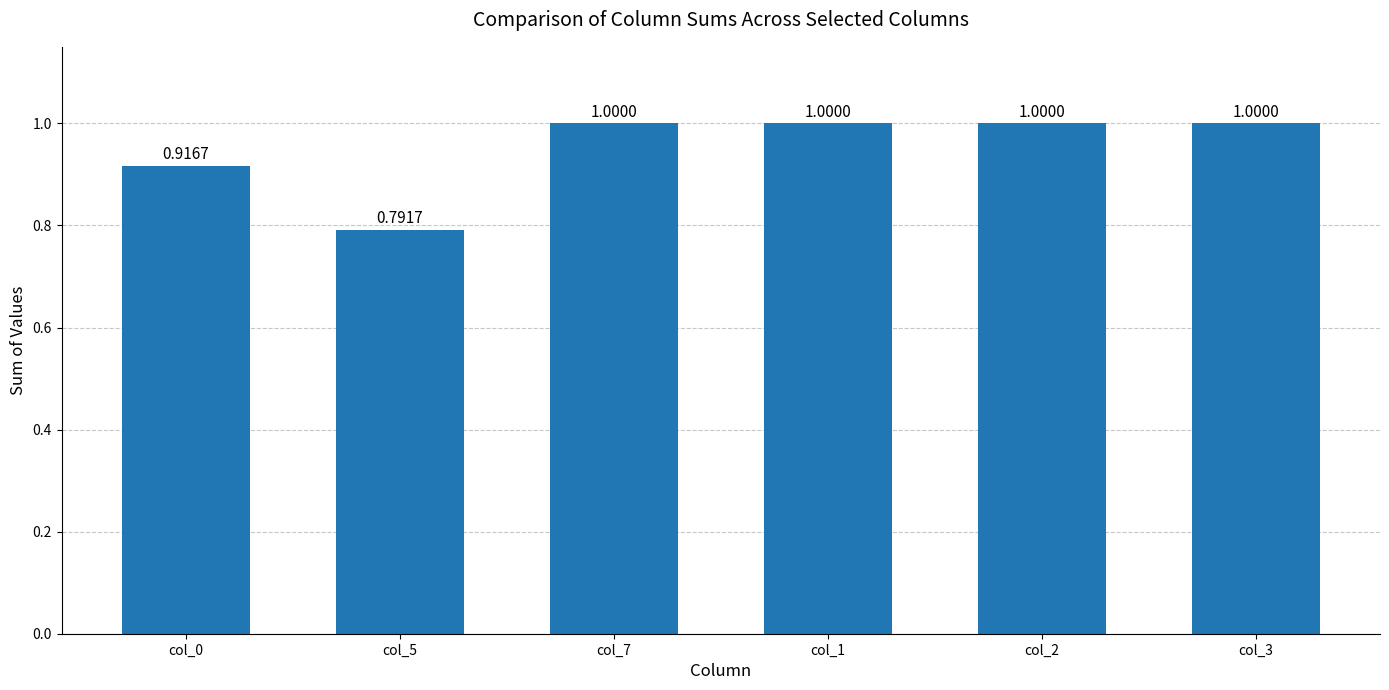

What is the label of the 1st bar from the left?

col_0